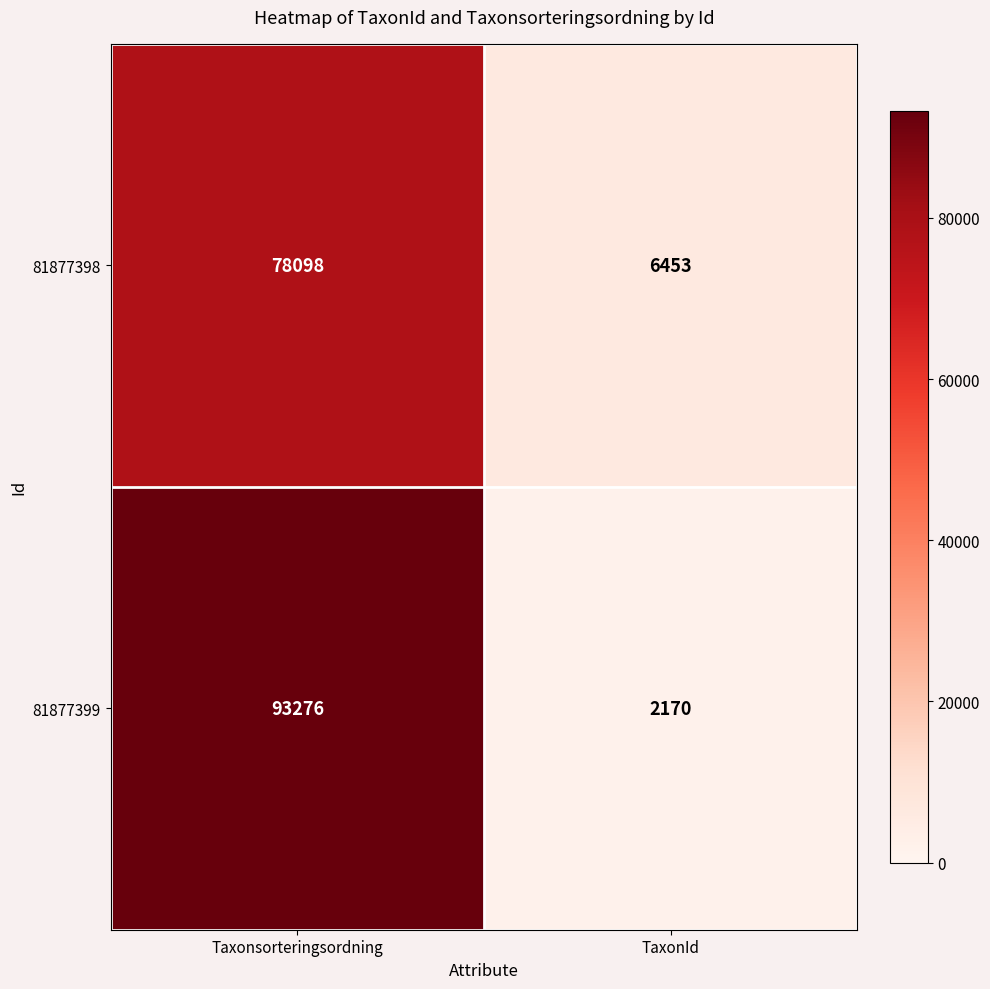

Which series has the widest spread of values?

81877399